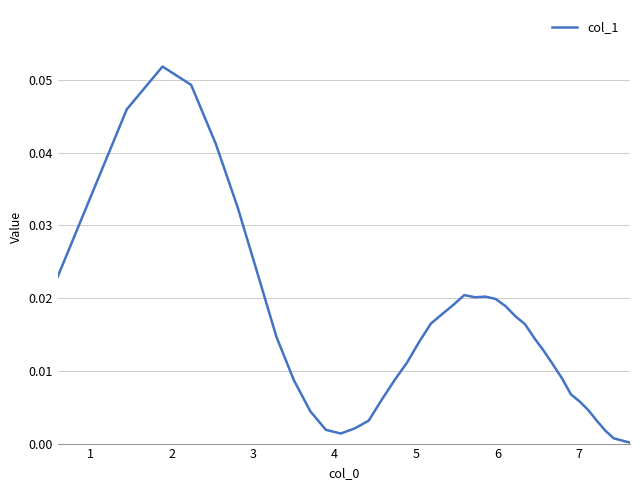

How many categories are shown in the chart?

40